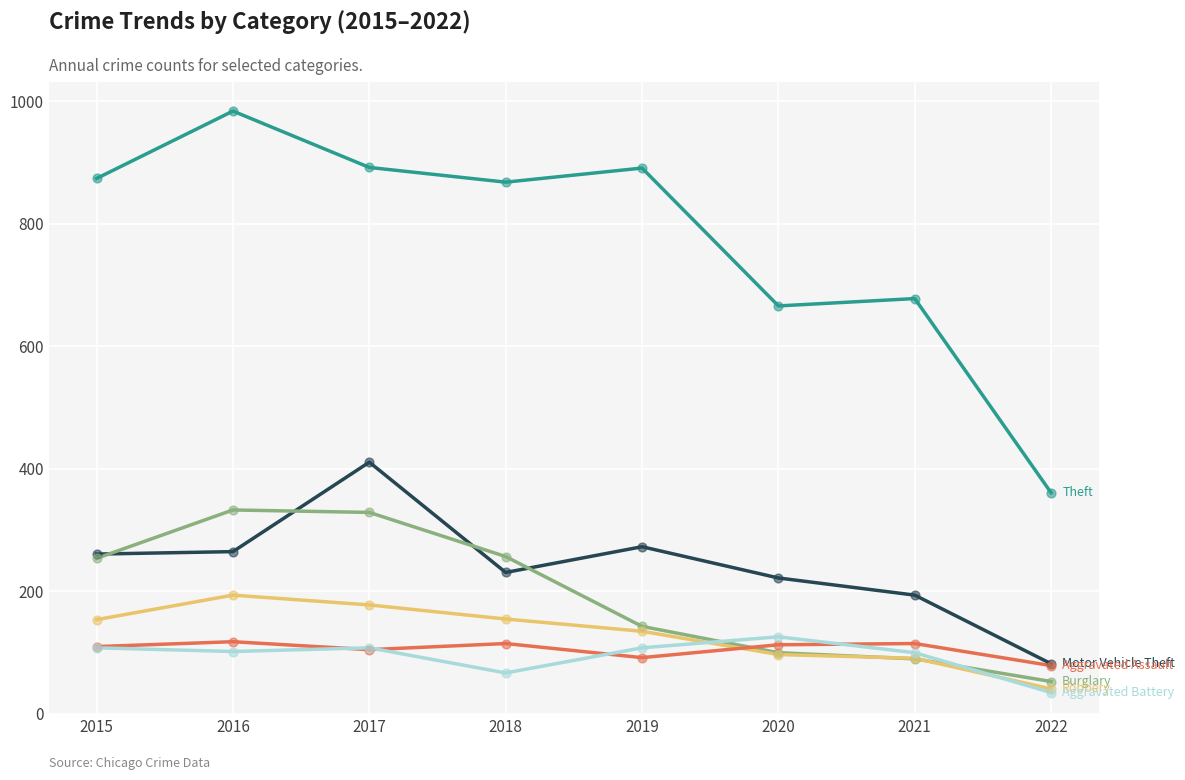

What is the total value across all series at 2017?

2023